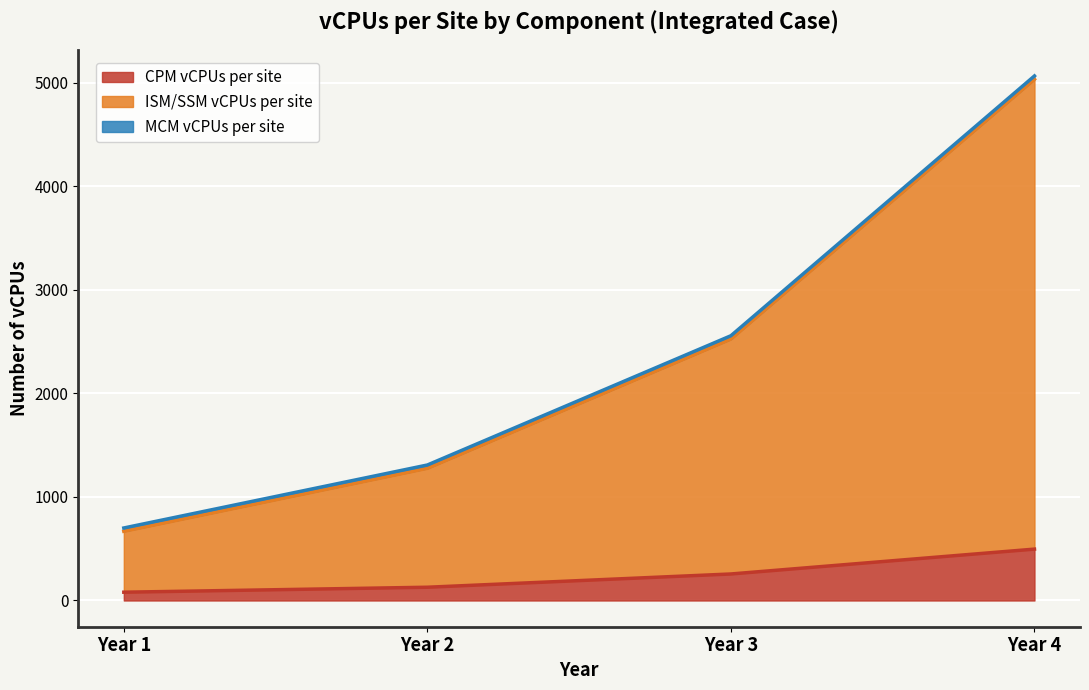

Is the value of CPM vCPUs per site at Year 2 greater than the value of ISM/SSM vCPUs per site at Year 4?

No